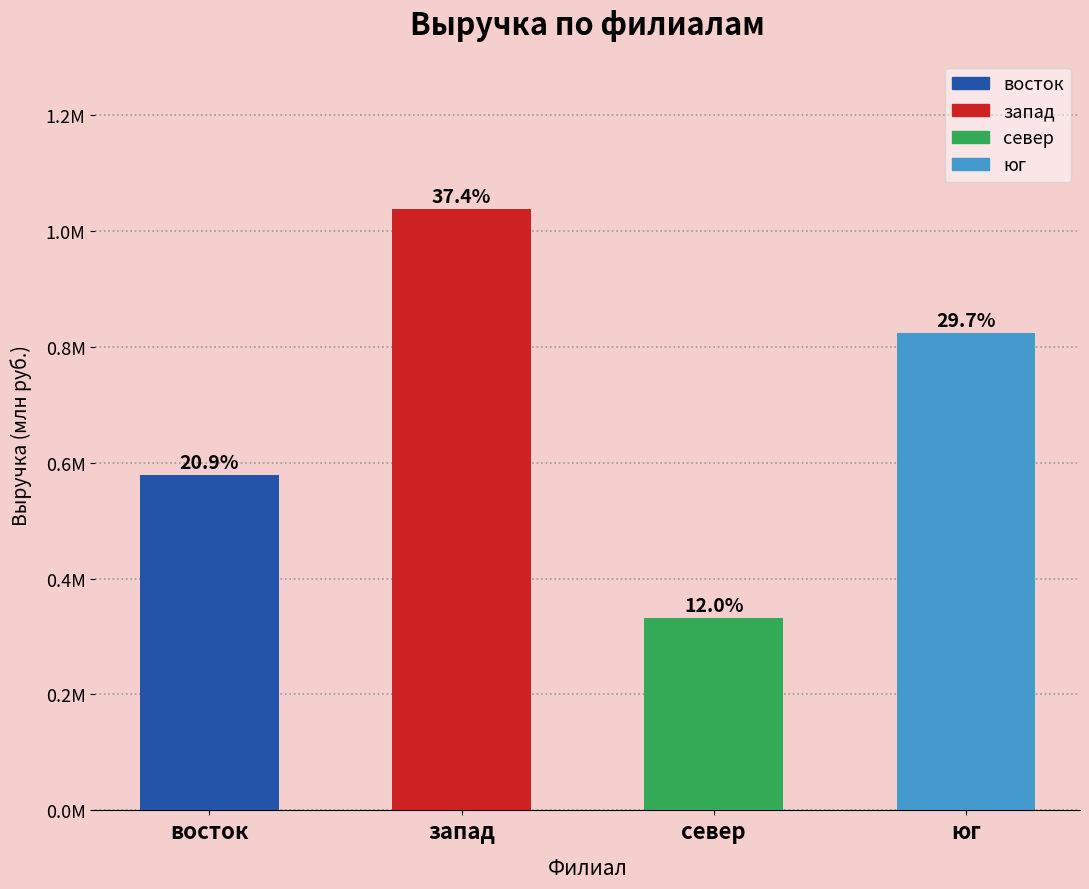

Reading left to right, transcribe all the data shown in this chart.

0.6	1.0	0.3	0.8